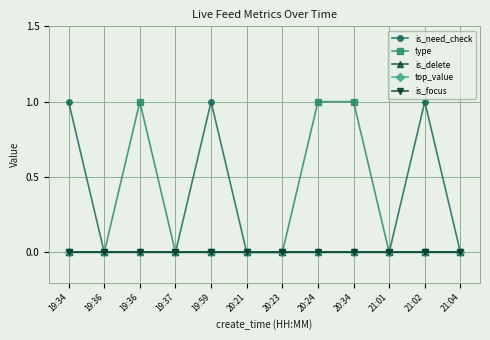

True or false: is_focus has more than 1 points higher than both neighbors.

False